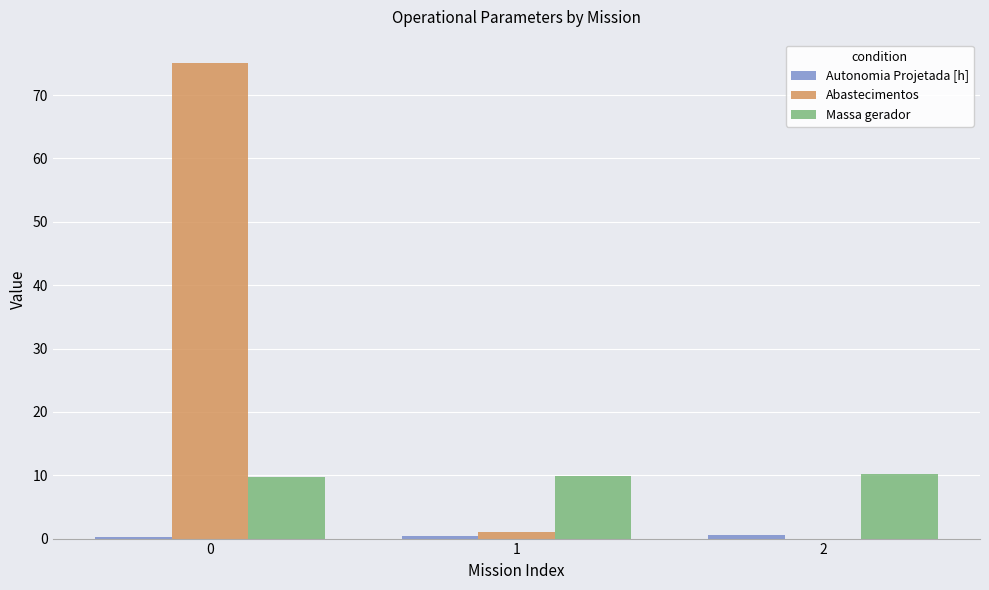

The Massa gerador series shows 10.2 at 2. True or false?

True